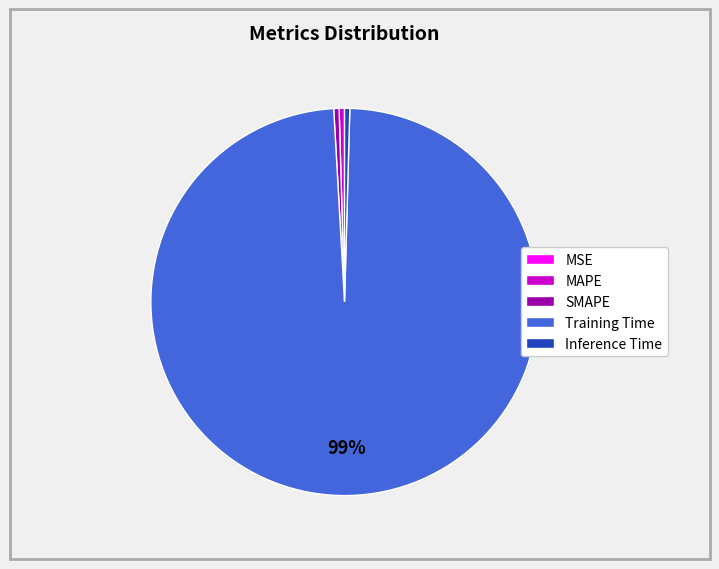

To the nearest percent, what is the average slice percentage?

20%